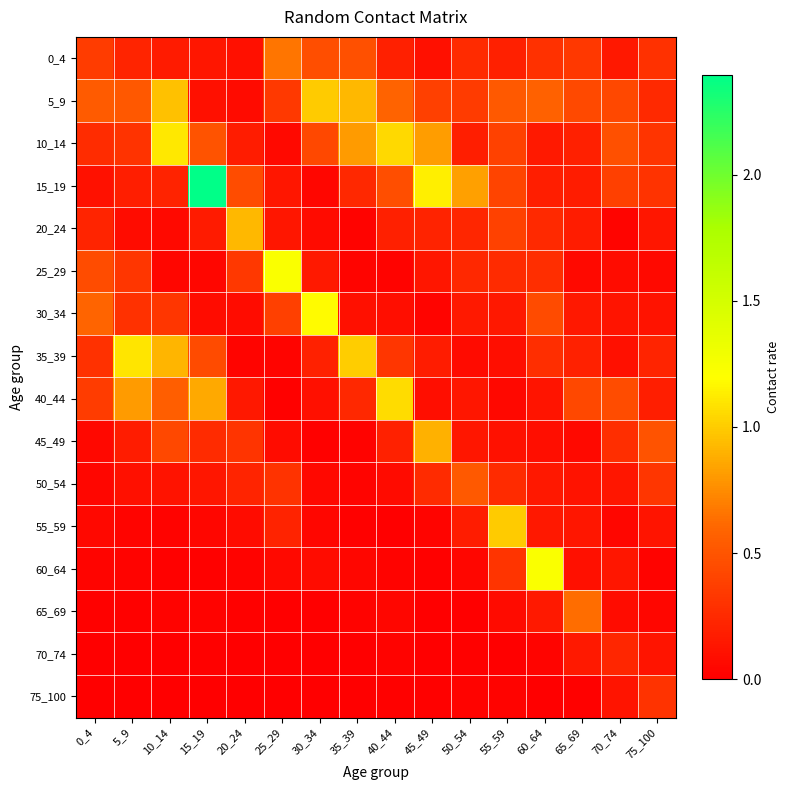

List the series in order of their peak value, lowest first.

70_74, 75_100, 50_54, 65_69, 0_4, 45_49, 20_24, 5_9, 55_59, 40_44, 35_39, 10_14, 30_34, 60_64, 25_29, 15_19